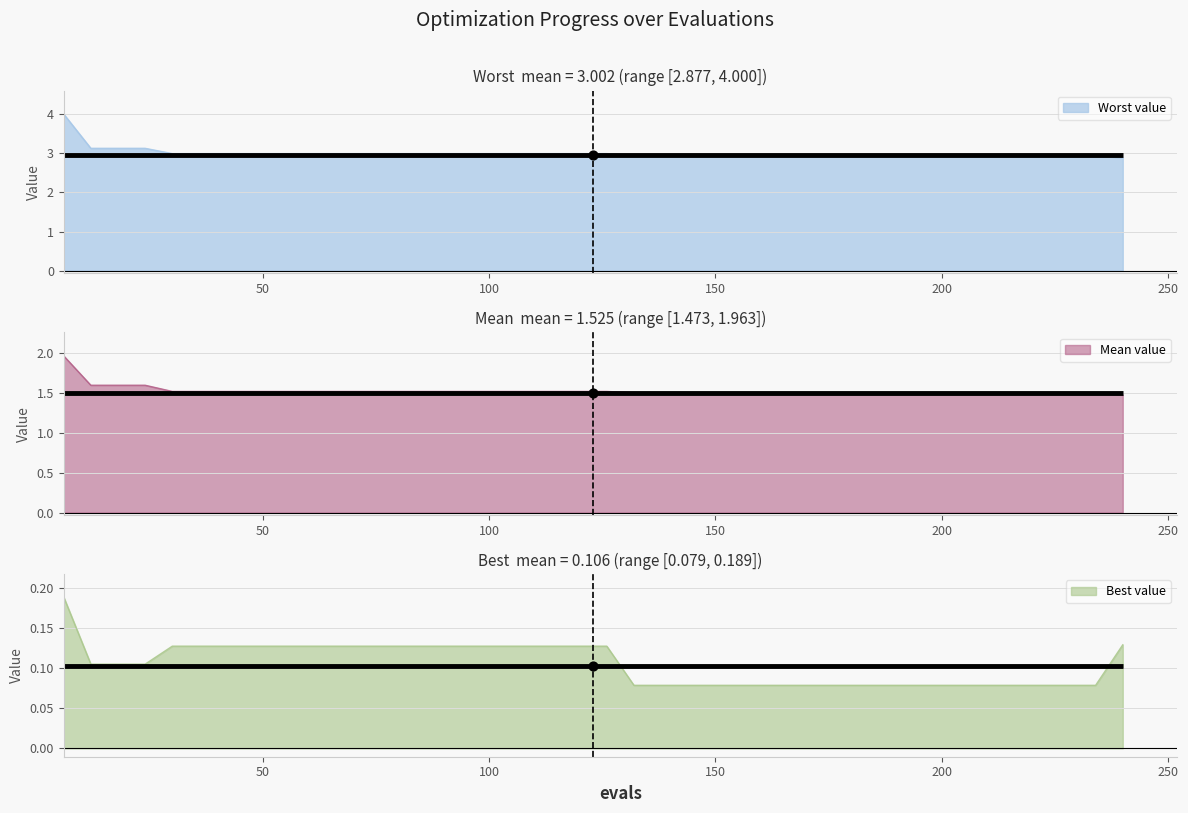

At which category is the sum across all series the highest?

6